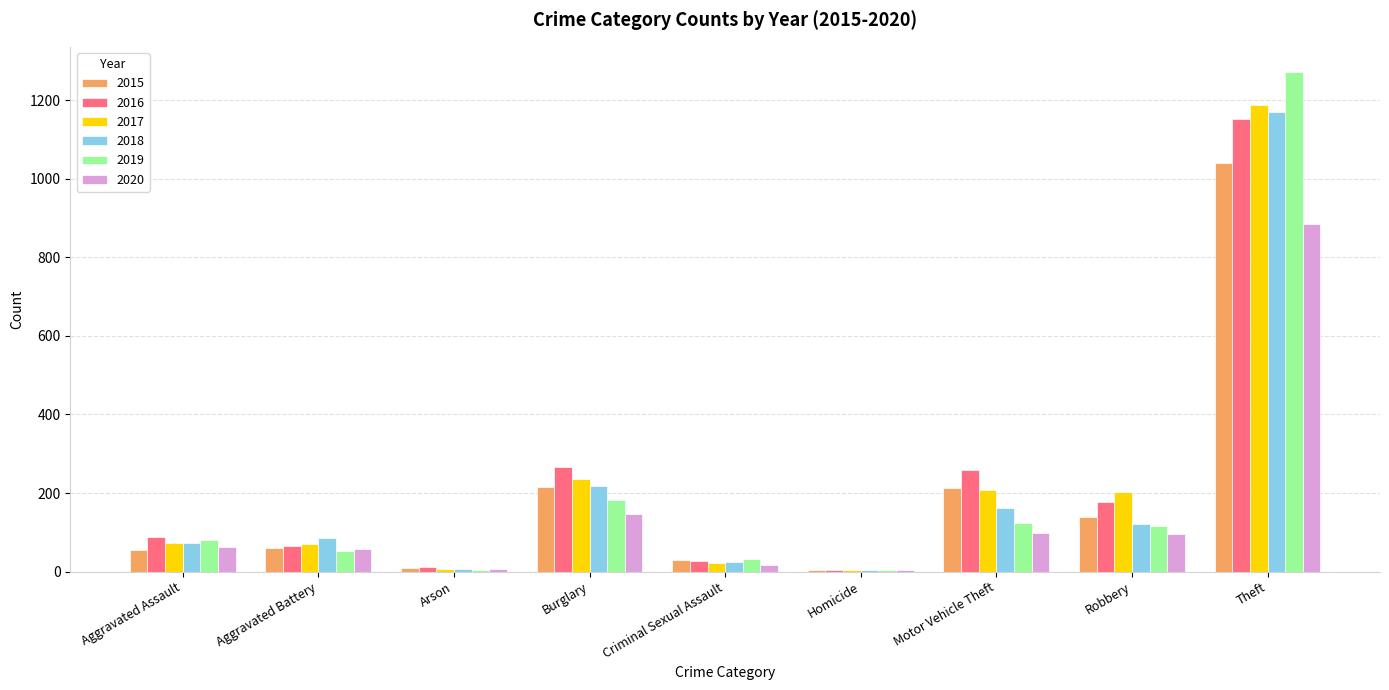

Where is 2017 nearest to the value 596?

Burglary